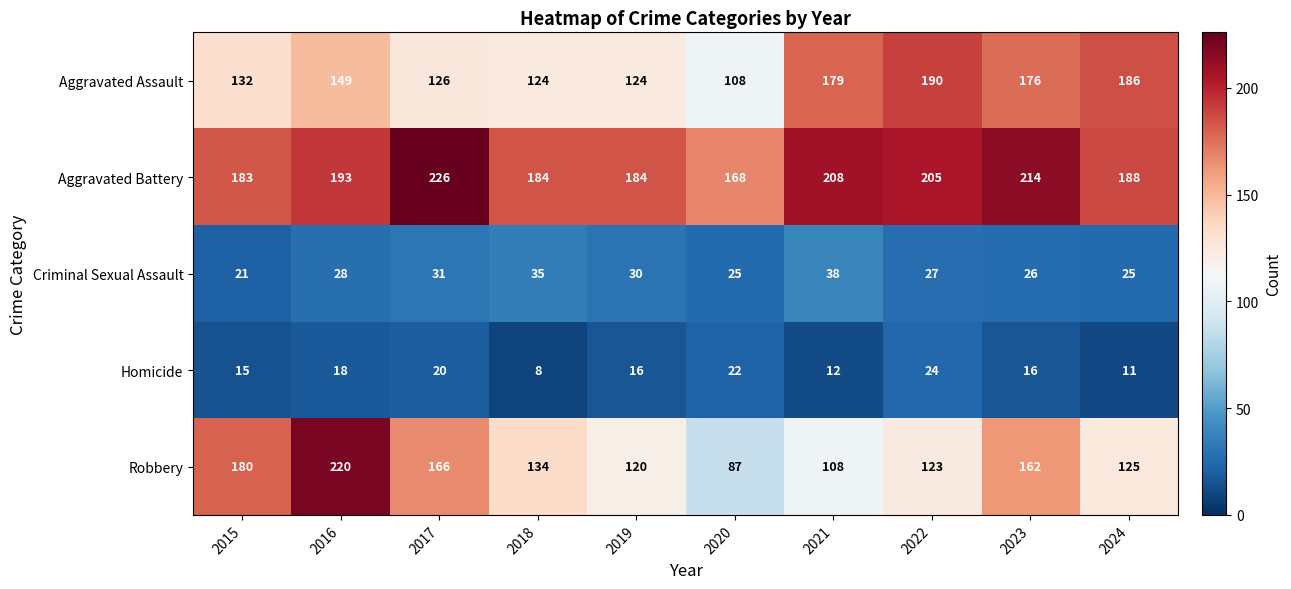

Which series has the largest total across all categories?

Aggravated Battery